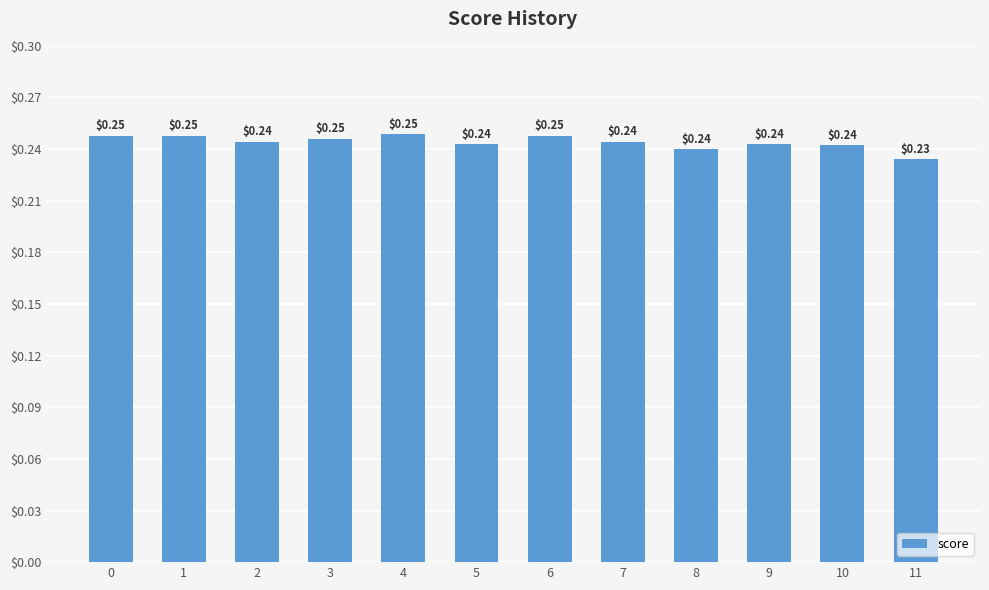

What is the sum of all values?

2.9